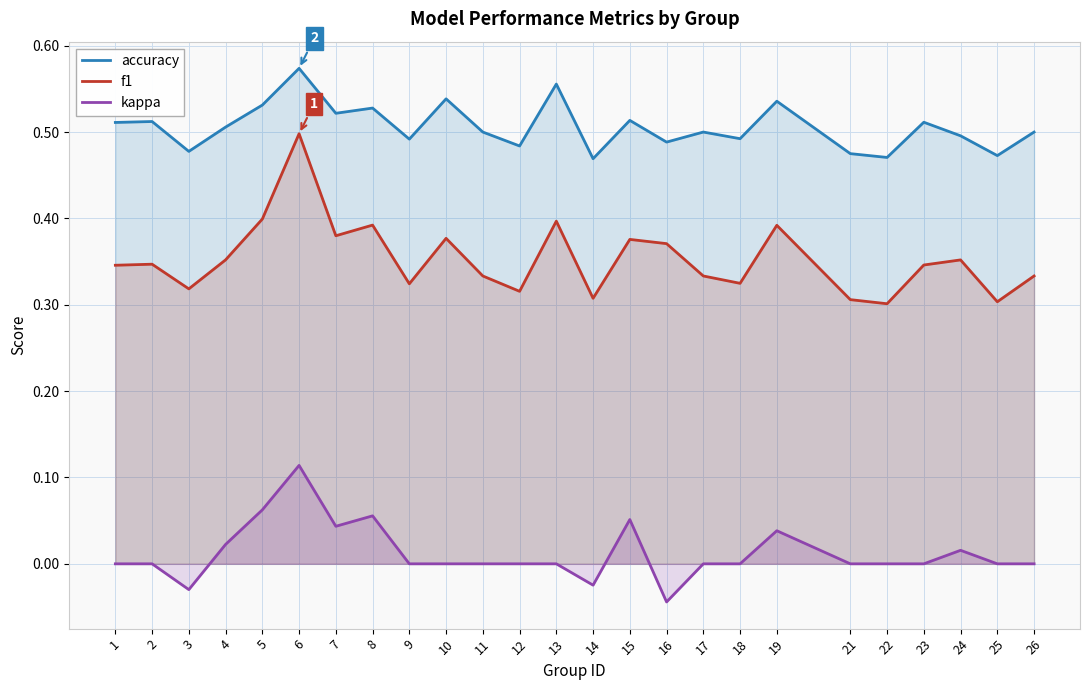

Where is the first local minimum for accuracy?

3